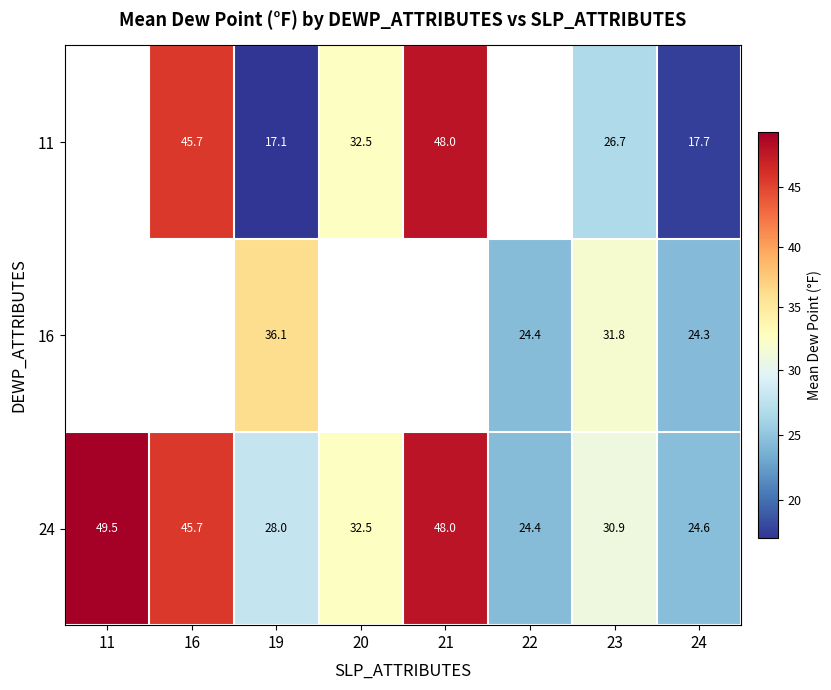

What is the highest value of the 24 series?

49.5